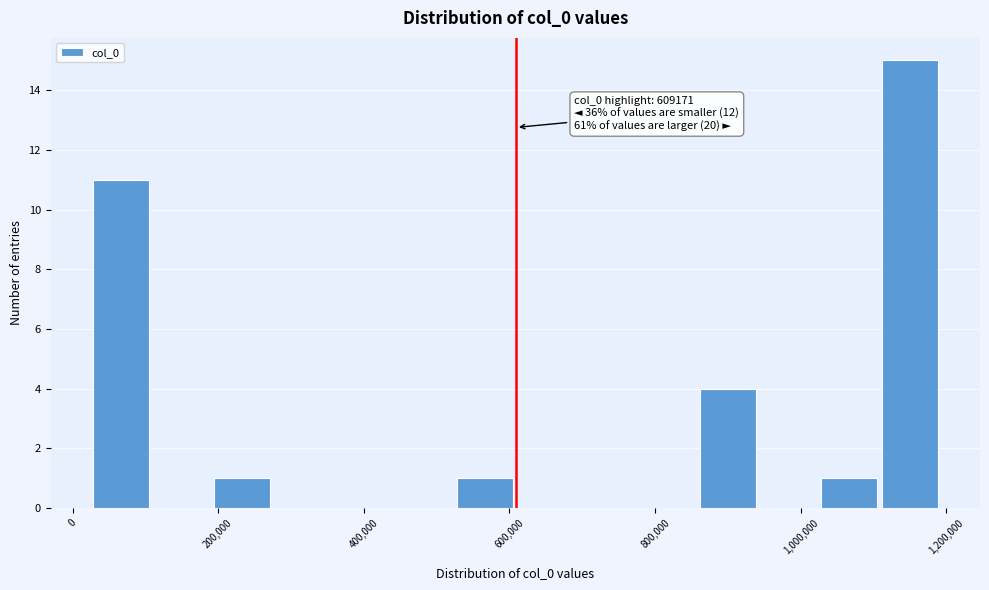

Which range on the x-axis has the tallest bar?

1120000 to 1200000